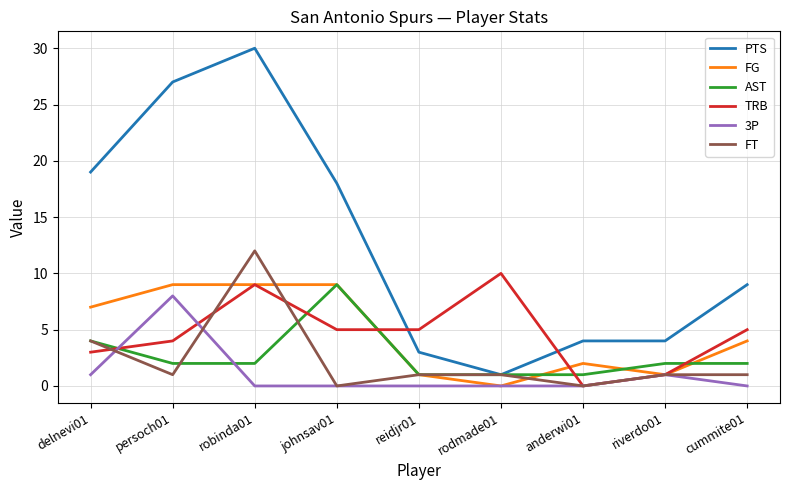

How many values in the PTS series are below 9?

4